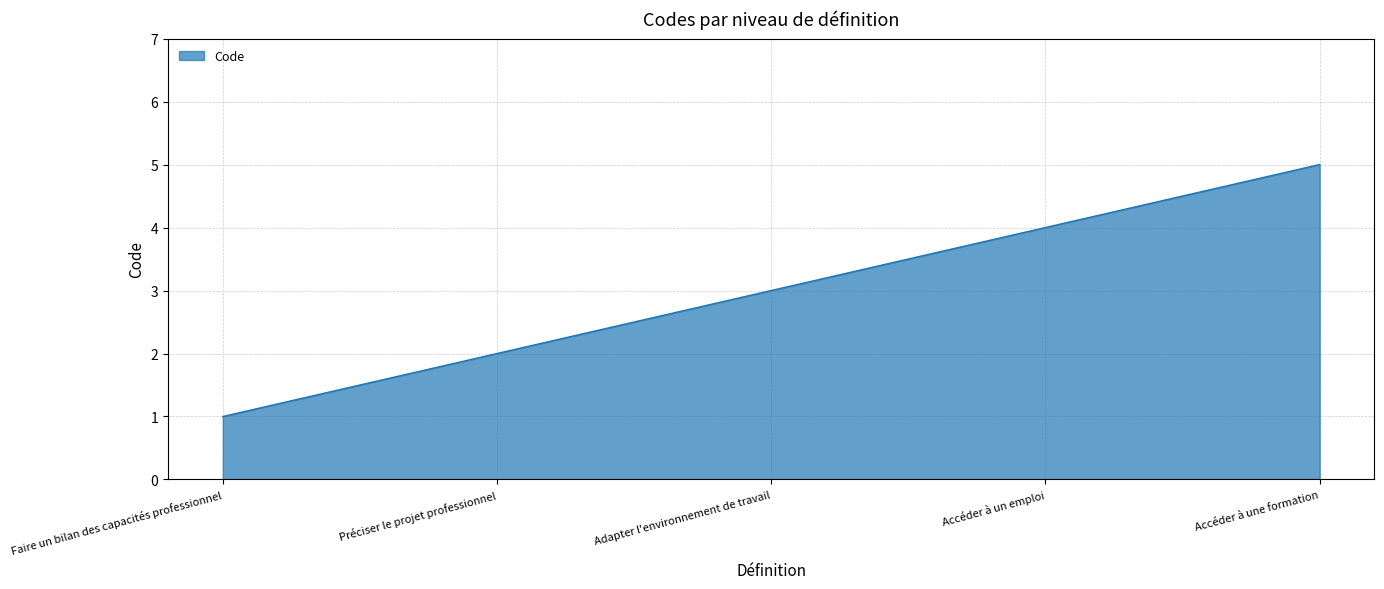

True or false: the data shows 3 at Adapter l'environnement de travail.

True